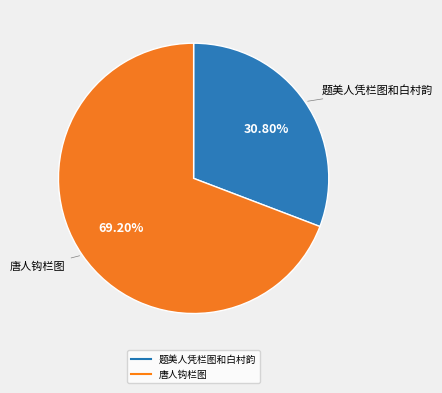

What percentage is the 唐人钩栏图 slice, to the nearest percent?

69%